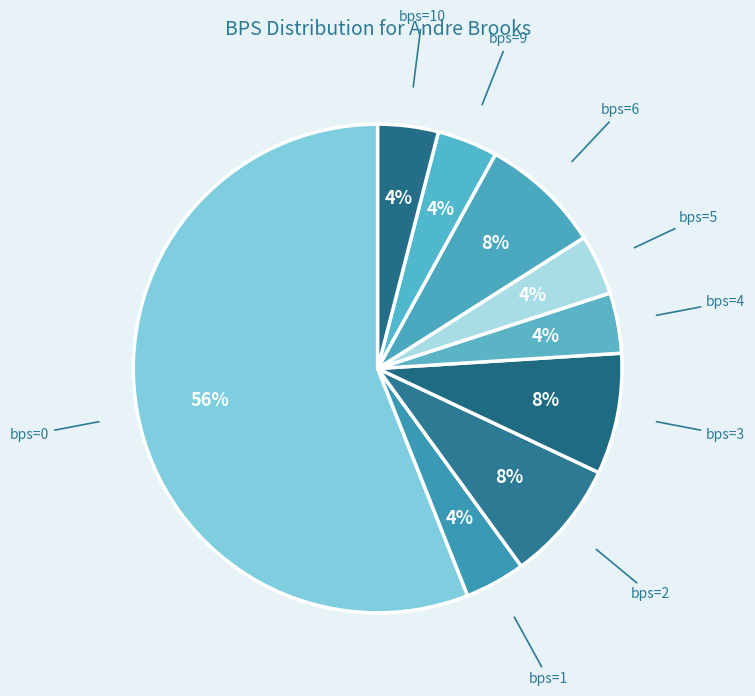

Does bps=6 represent more than half of the total?

No